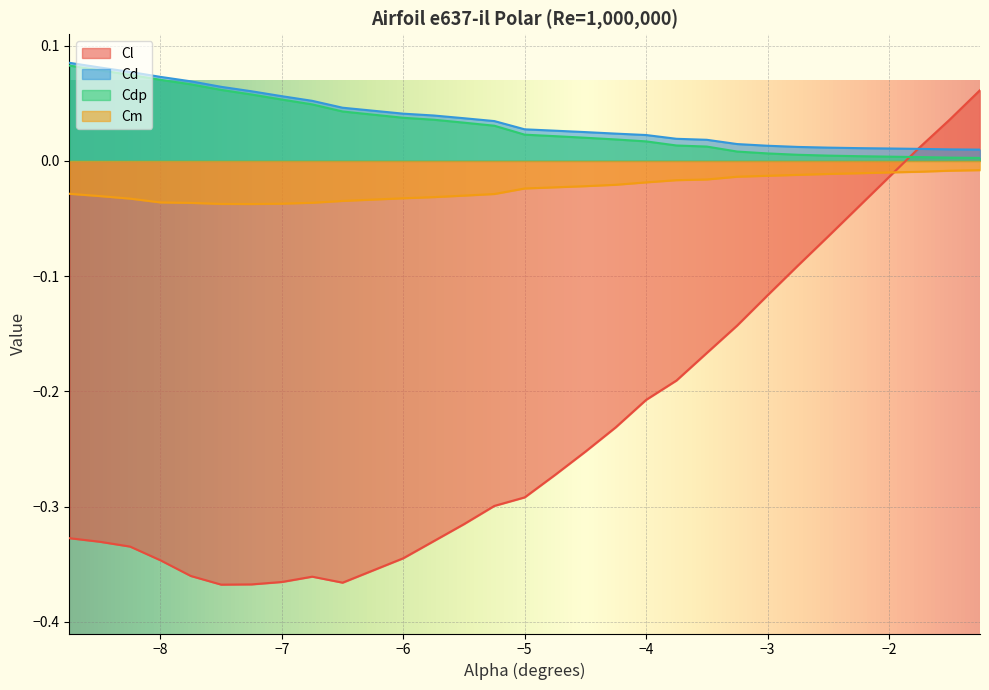

What is the value of the Cdp point at the 7th from the left?

0.1